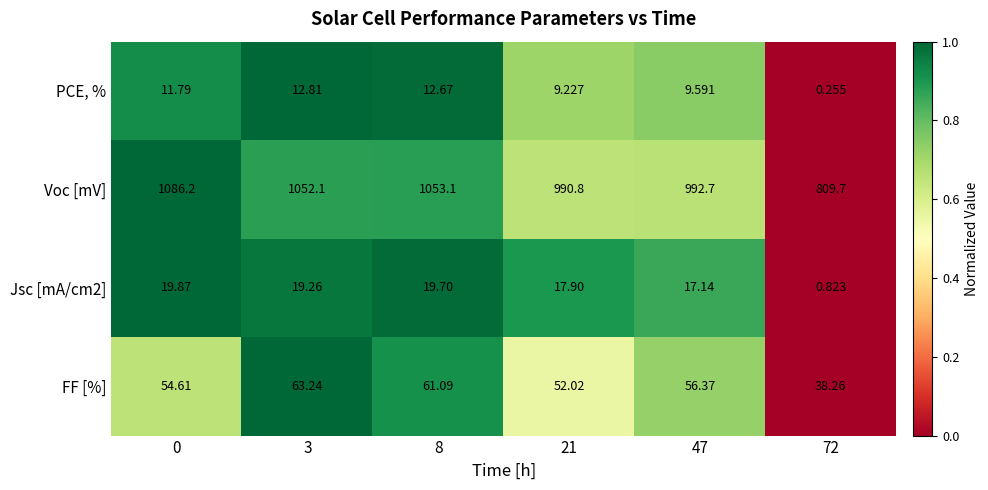

How many series are shown in this chart?

4